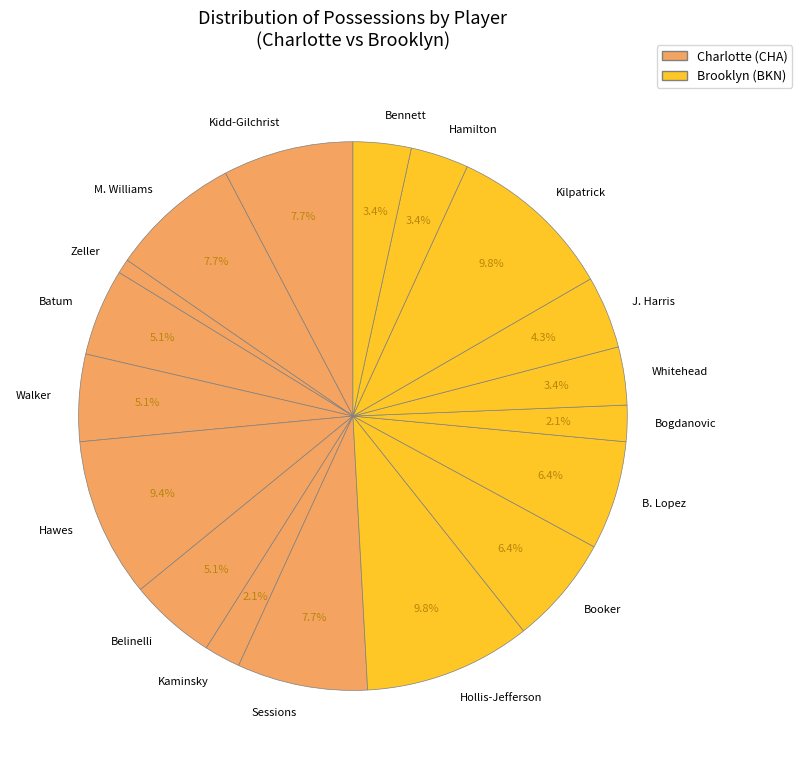

Which category has the smallest portion of the pie?

Zeller